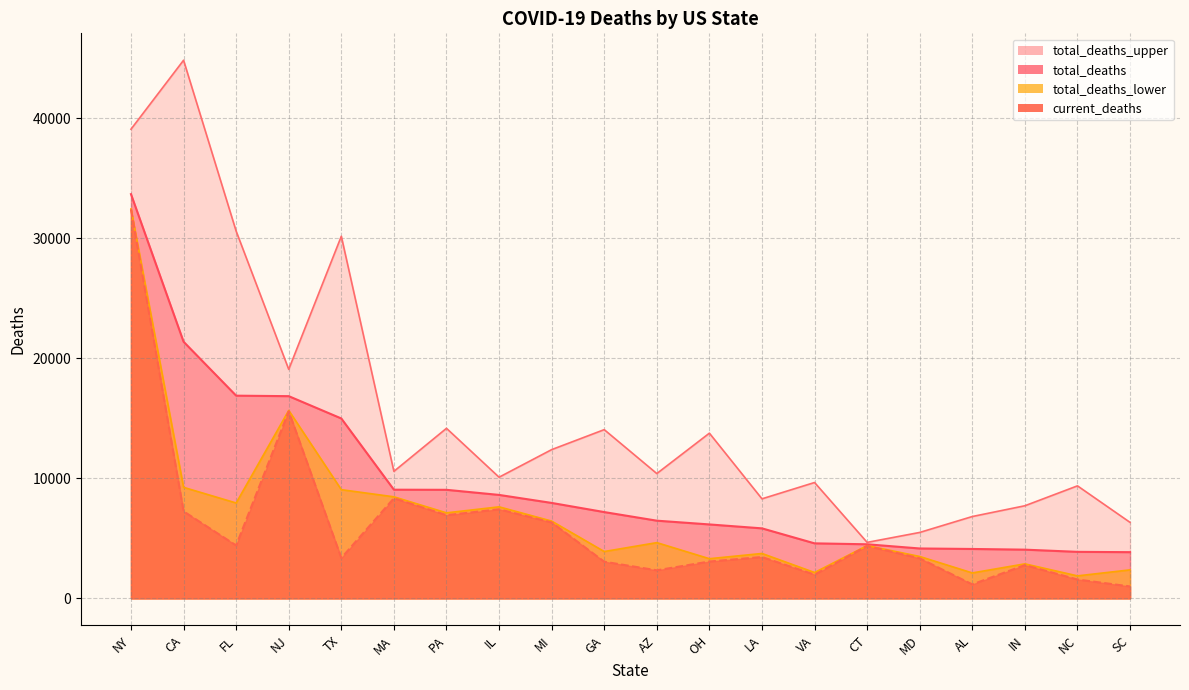

Is it true that total_deaths_lower equals 4395 at CT?

True